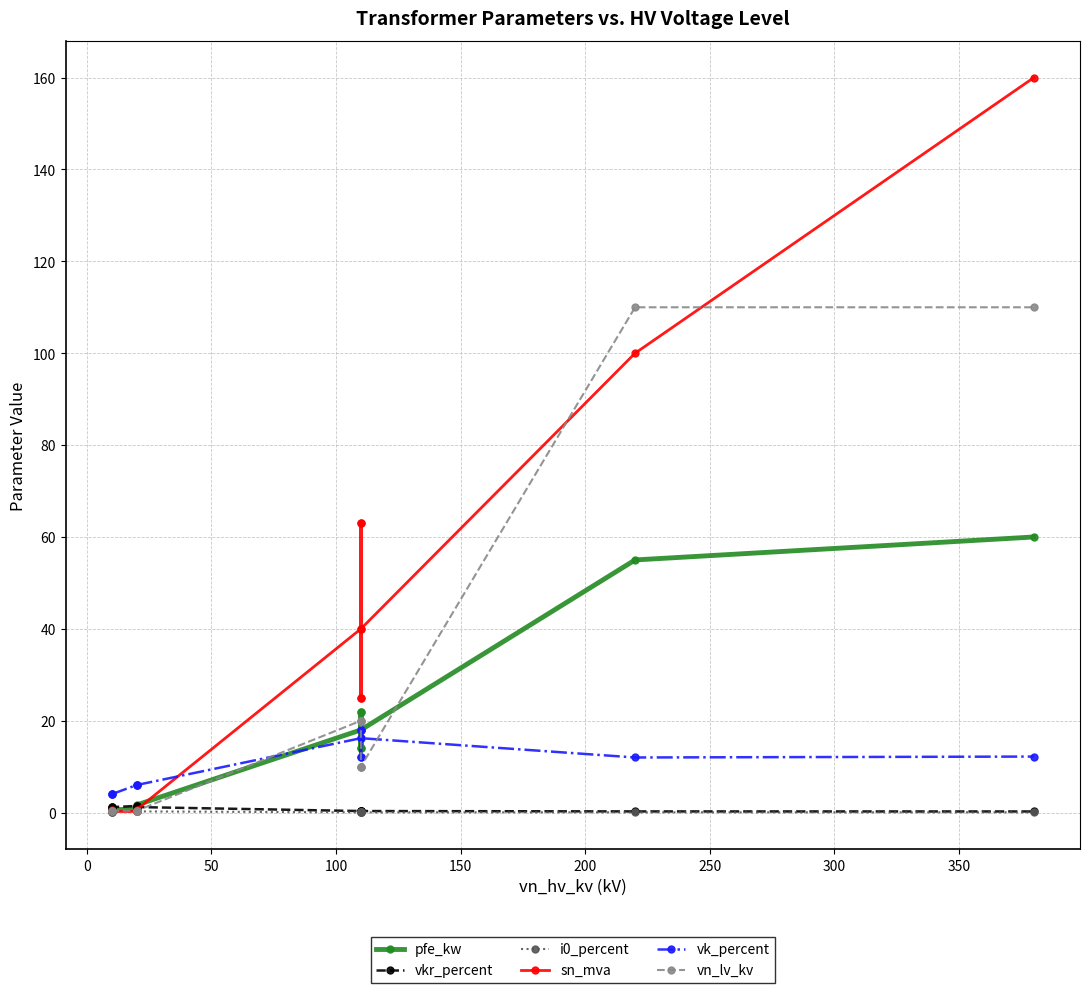

True or false: vkr_percent has a value of 0.6 at 0.

False